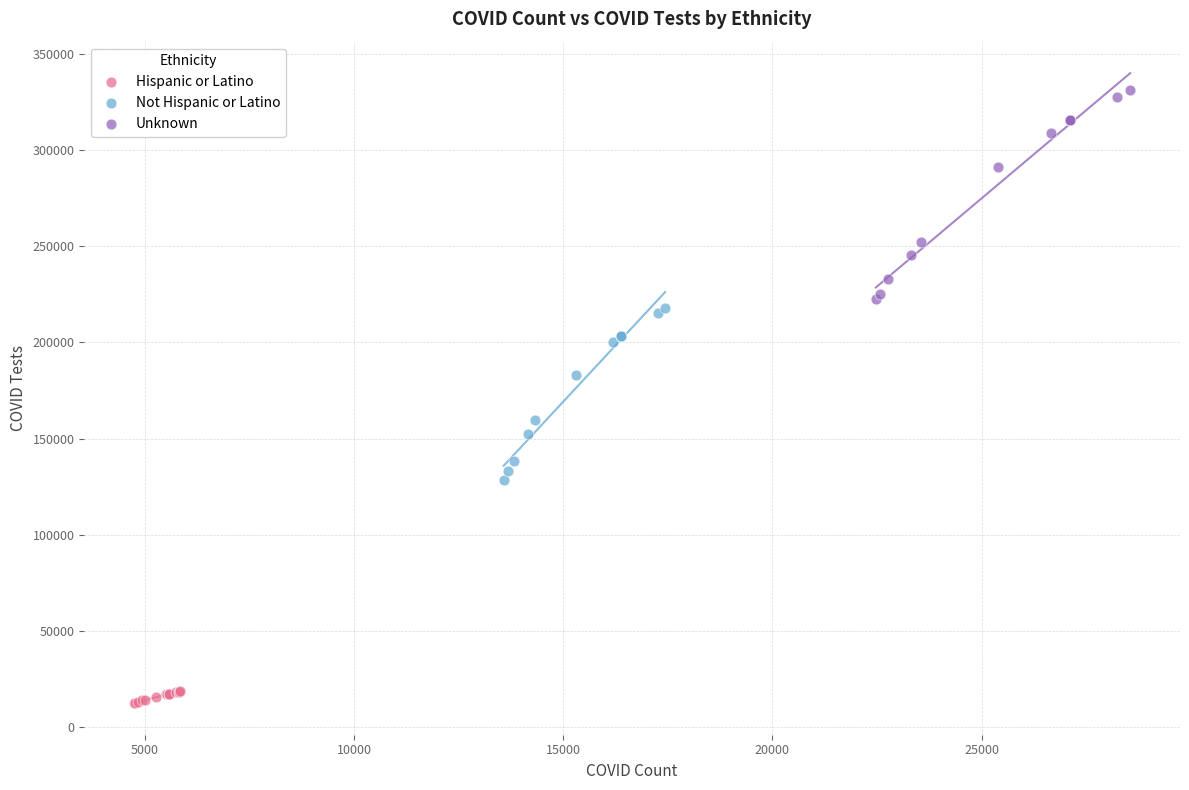

Which series has the largest Y range (max minus min)?

Unknown